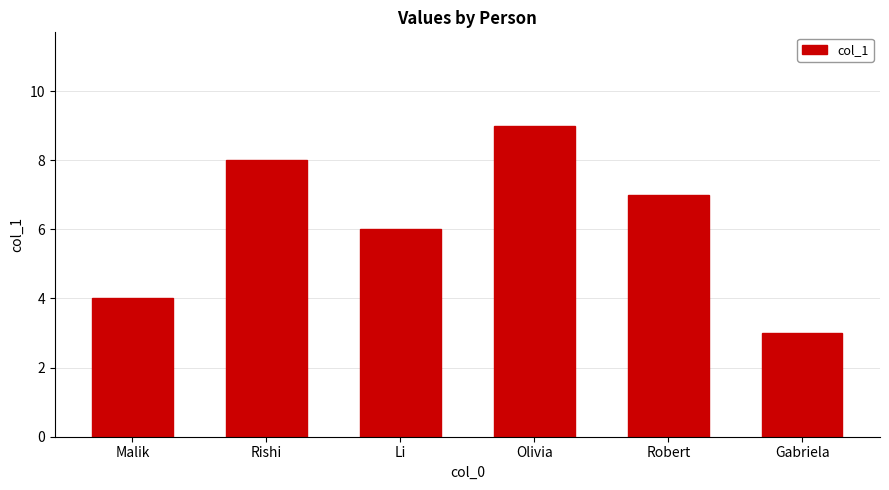

What position from the left is Gabriela?

6